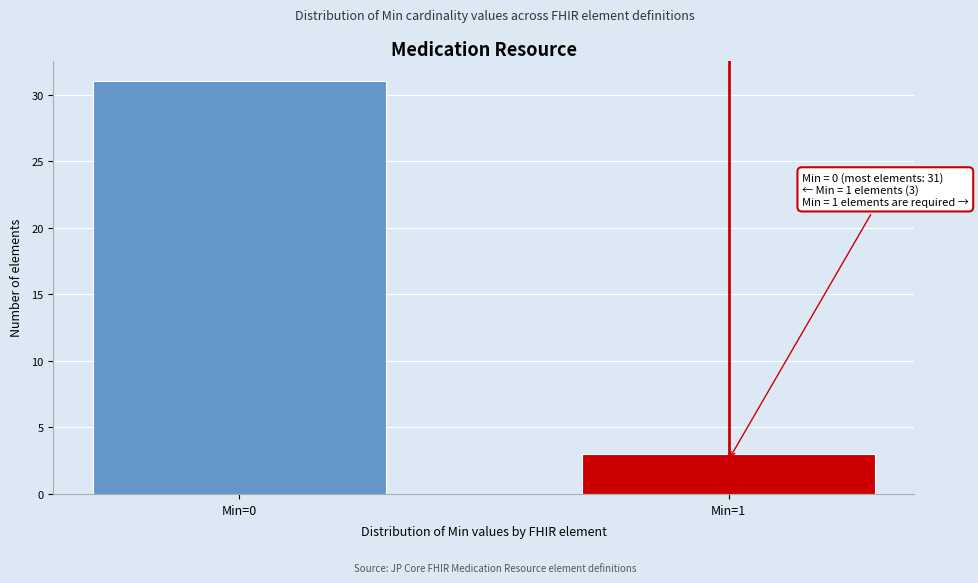

Reading right to left, what are all the values shown in this chart?

Min=1=3	Min=0=31